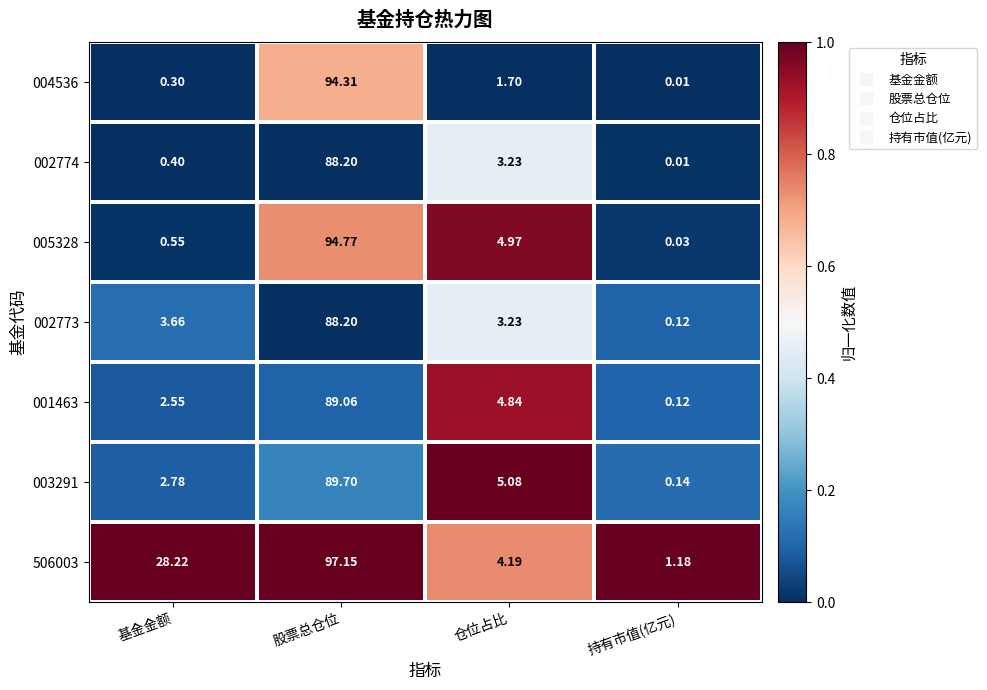

Count the number of data series in this chart.

7